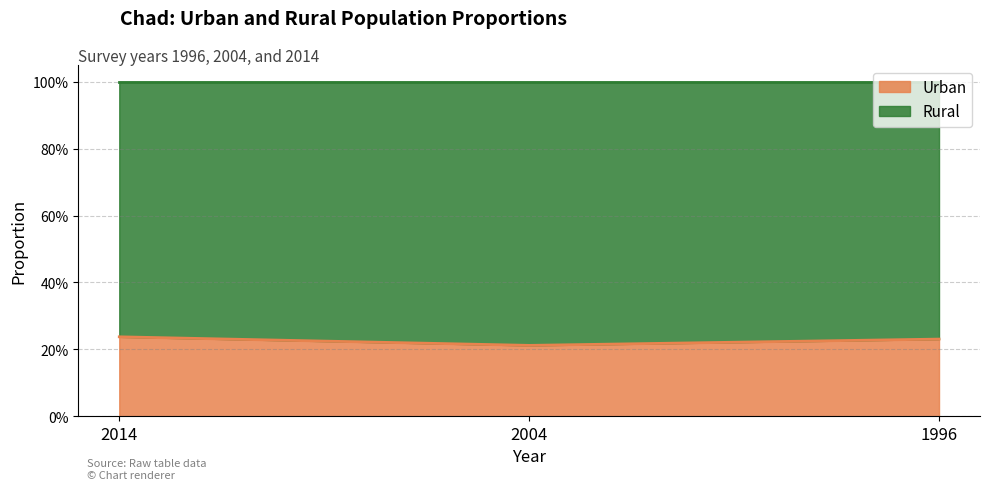

Does the chart display data point markers on the line(s)?

No